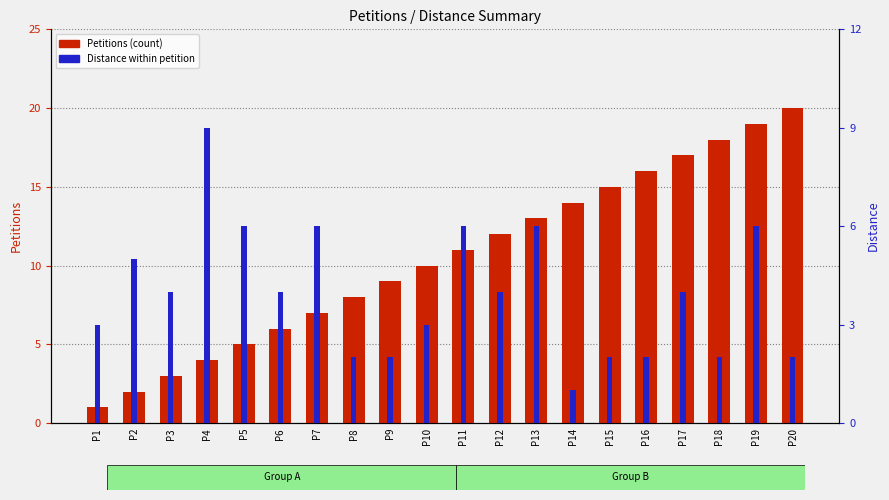

Rank the series by their average value, from lowest to highest.

Distance, Petitions (count)